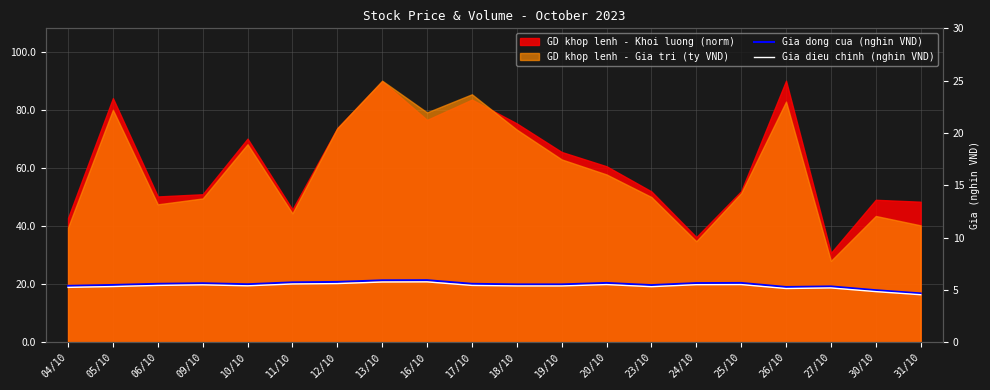

True or false: Gia dong cua (nghin VND) and Gia dieu chinh (nghin VND) cross at least once.

False